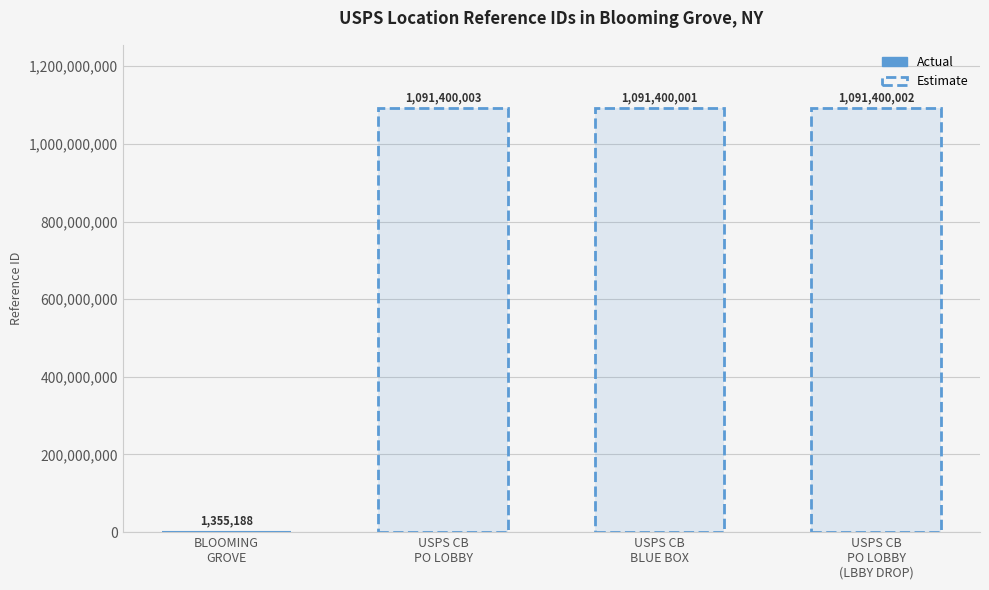

Reading left to right, list all the values displayed in this chart.

BLOOMING GROVE=1355188	USPS COLLECTION BOX - PO LOBBY=1091400003	USPS COLLECTION BOX - BLUE BOX=1091400001	USPS COLLECTION BOX - PO LOBBY (LBBY DROP)=1091400002